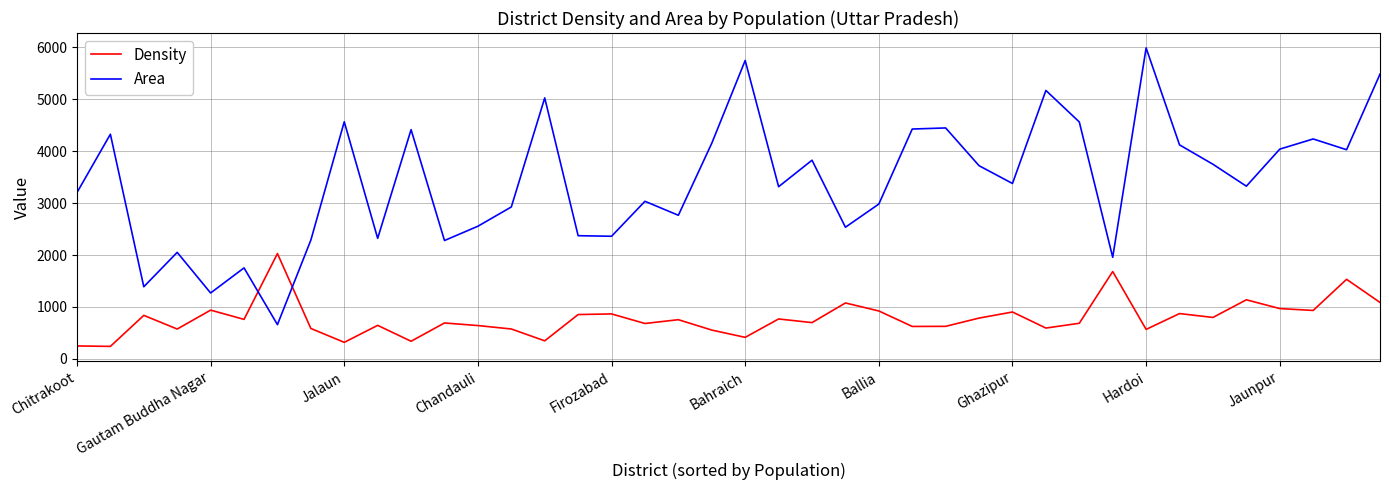

List the series in order of their overall mean, lowest first.

Density, Area